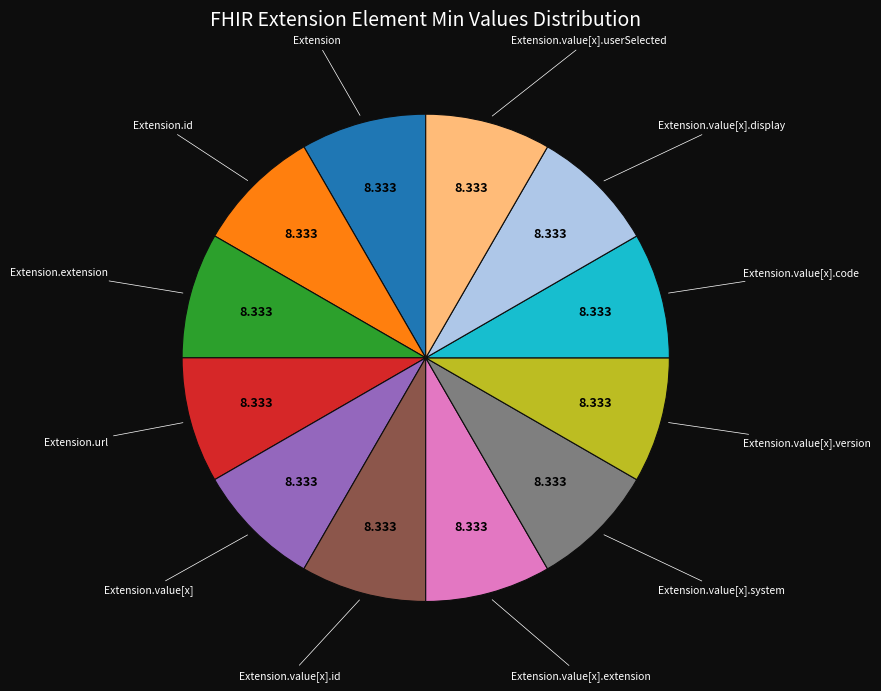

Does any single category account for the majority?

No